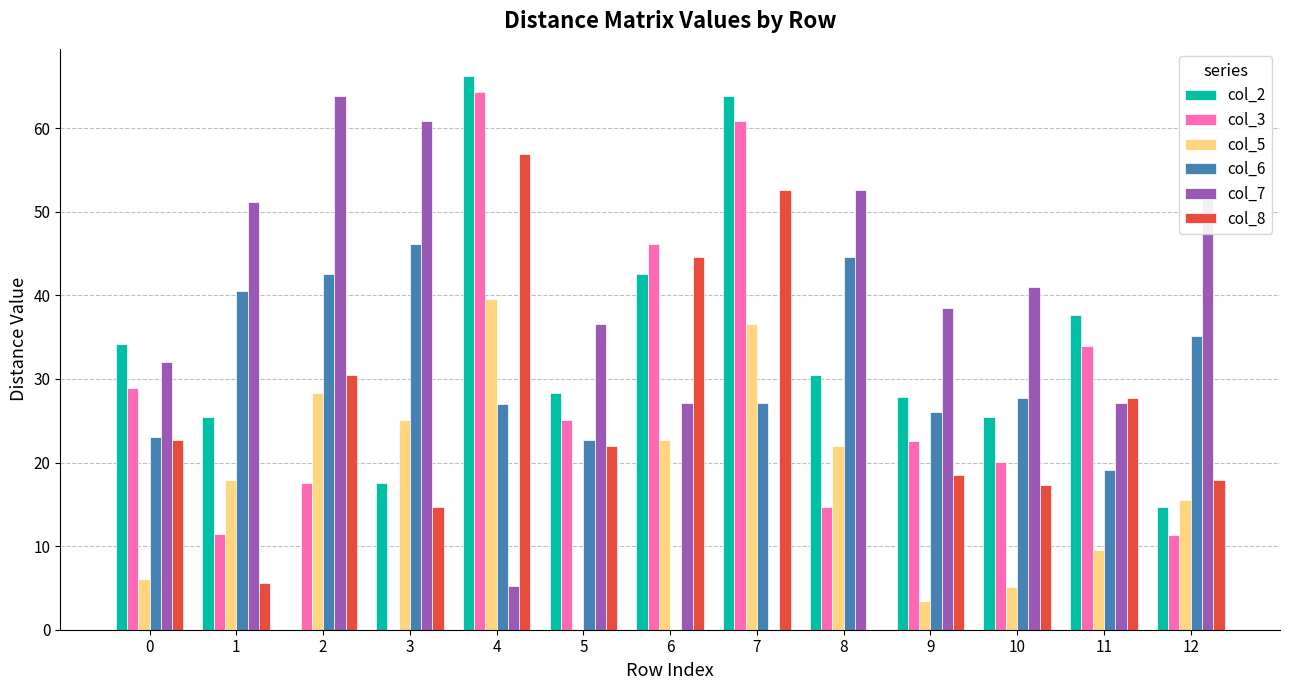

At which category does the chart reach its peak across all series?

4